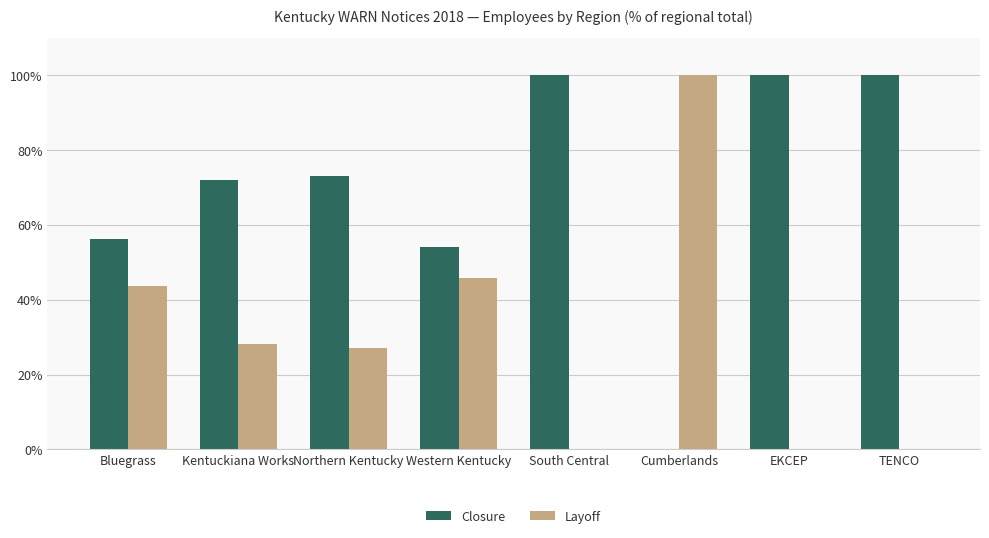

How many values in Closure are above zero?

7